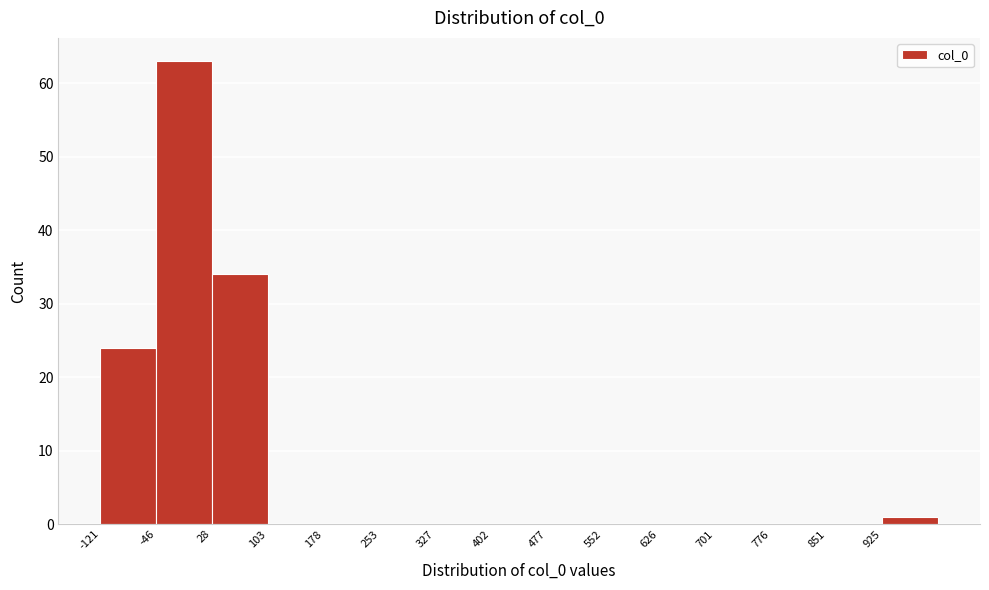

Which range on the x-axis has the tallest bar?

-50 to 30